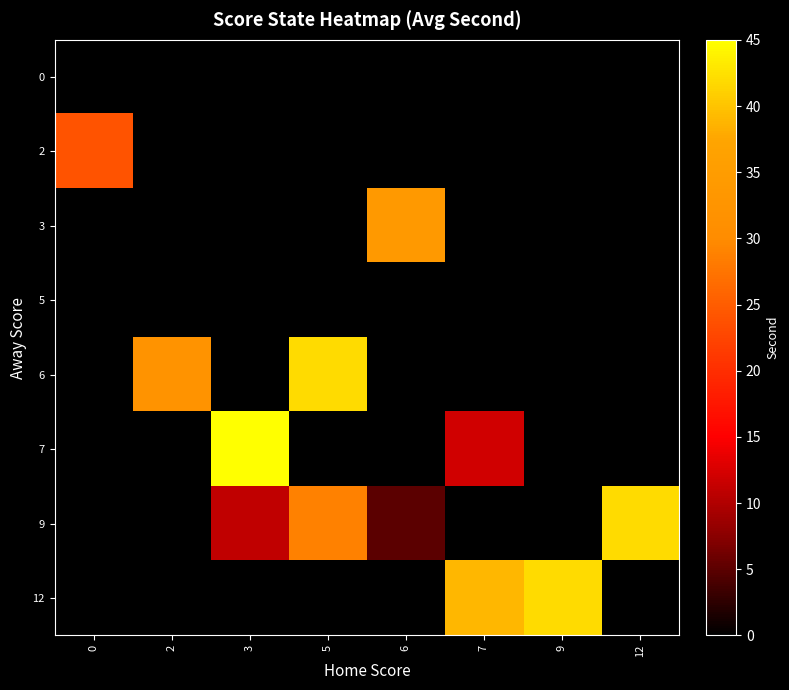

Reading right to left, list all the values displayed in this chart.

0: 12=0	9=0	7=0	6=0	5=0	3=0	2=0	0=0
2: 12=0	9=0	7=0	6=0	5=0	3=0	2=0	0=24
3: 12=0	9=0	7=0	6=34	5=0	3=0	2=0	0=0
5: 12=0	9=0	7=0	6=0	5=0	3=0	2=0	0=0
6: 12=0	9=0	7=0	6=0	5=42	3=0	2=32	0=0
7: 12=0	9=0	7=12	6=0	5=0	3=45	2=0	0=0
9: 12=42	9=0	7=0	6=5	5=29	3=11	2=0	0=0
12: 12=0	9=42	7=39	6=0	5=0	3=0	2=0	0=0